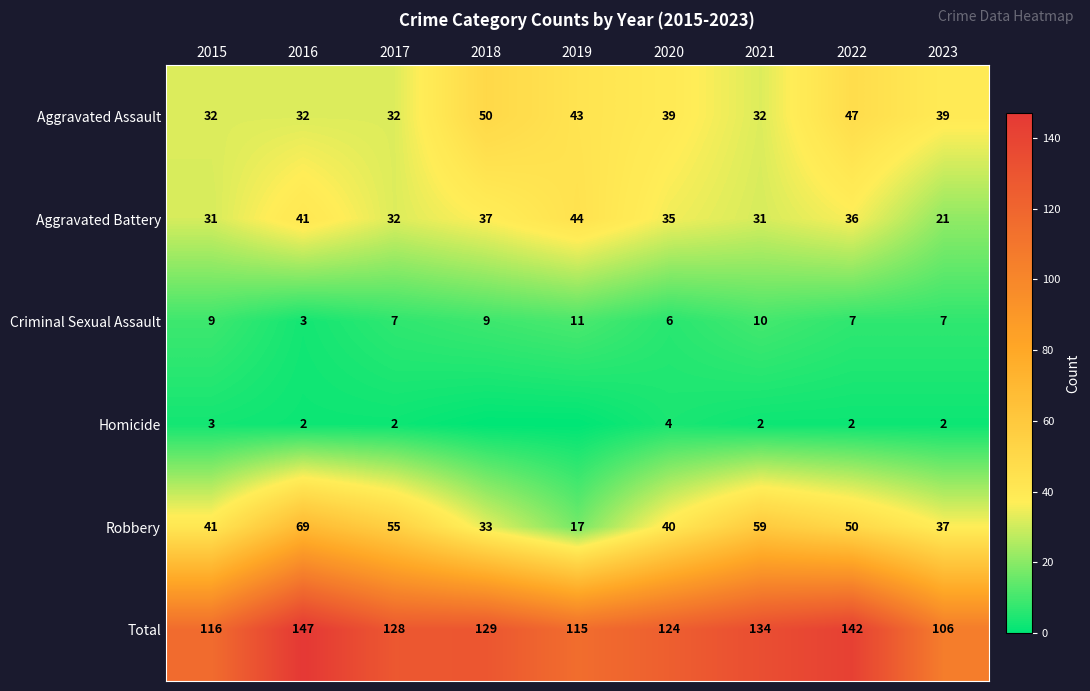

What is the difference between the Aggravated Assault values at 2016 and 2019?

11